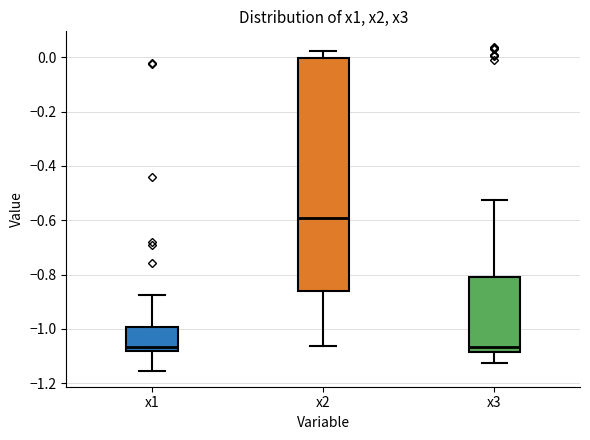

Reading left to right, read every box against the y-axis: the position of its median line, the range the box covers, and the ends of its whiskers. The values are not printed on the chart, so give them approximately, as read against the axis.

x1: median -1.06, box -1.08 to -1.00, whiskers -1.16 to -0.88
x2: median -0.60, box -0.86 to 0.00, whiskers -1.06 to 0.02
x3: median -1.06, box -1.08 to -0.80, whiskers -1.12 to -0.52